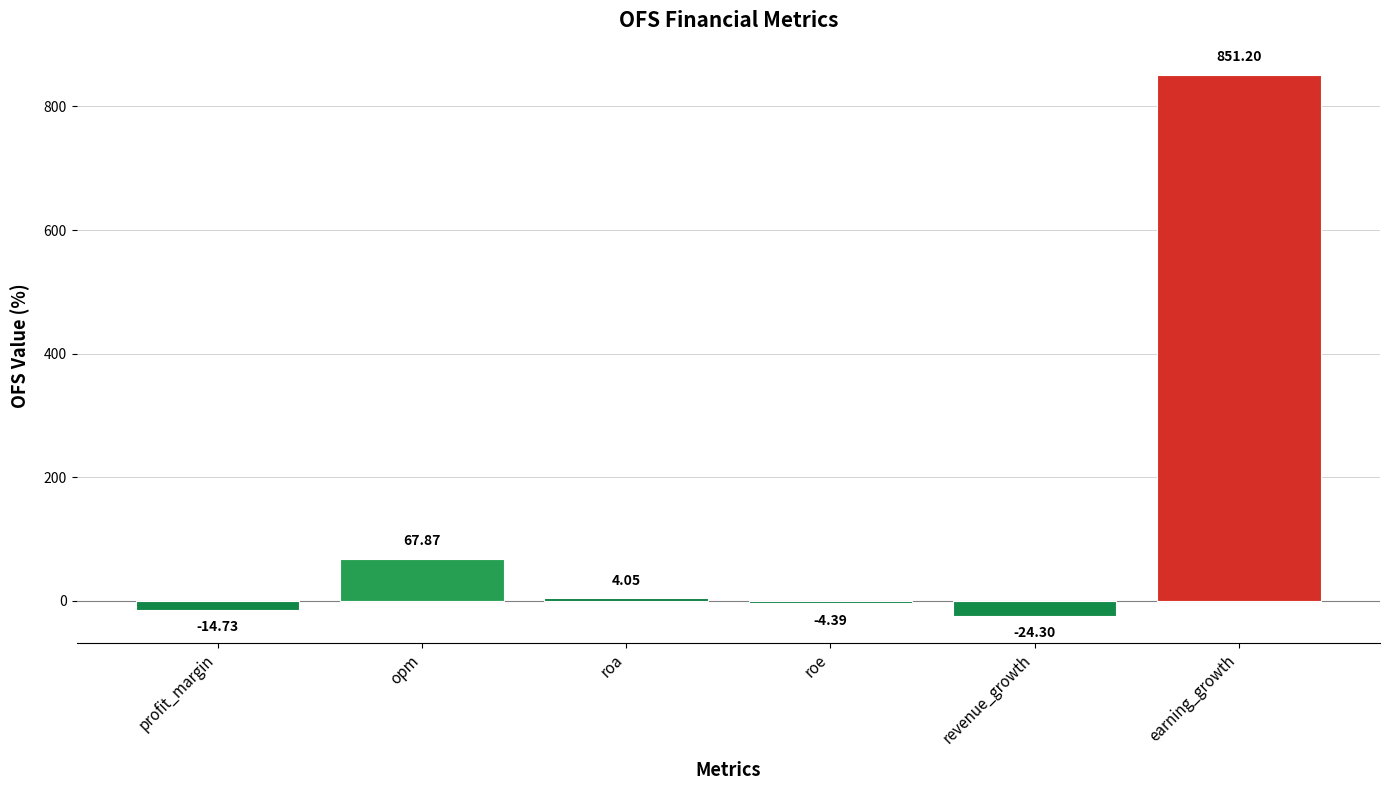

True or false: the data shows -24.3 at revenue_growth.

True